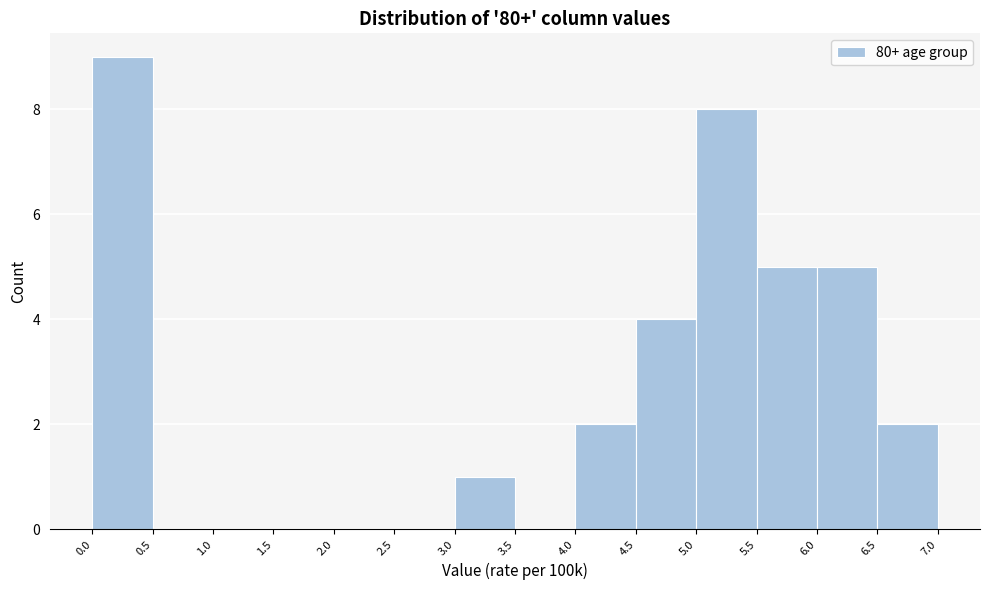

Reading left to right, list every bar in this chart as the range it spans on the x-axis followed by its height. The values are not printed on the chart, so give them approximately, as read against the axis.

0.0 to 0.5: 9
0.5 to 1.0: 0
1.0 to 1.5: 0
1.5 to 2.0: 0
2.0 to 2.5: 0
2.5 to 3.0: 0
3.0 to 3.5: 1
3.5 to 4.0: 0
4.0 to 4.5: 2
4.5 to 5.0: 4
5.0 to 5.5: 8
5.5 to 6.0: 5
6.0 to 6.5: 5
6.5 to 7.0: 2